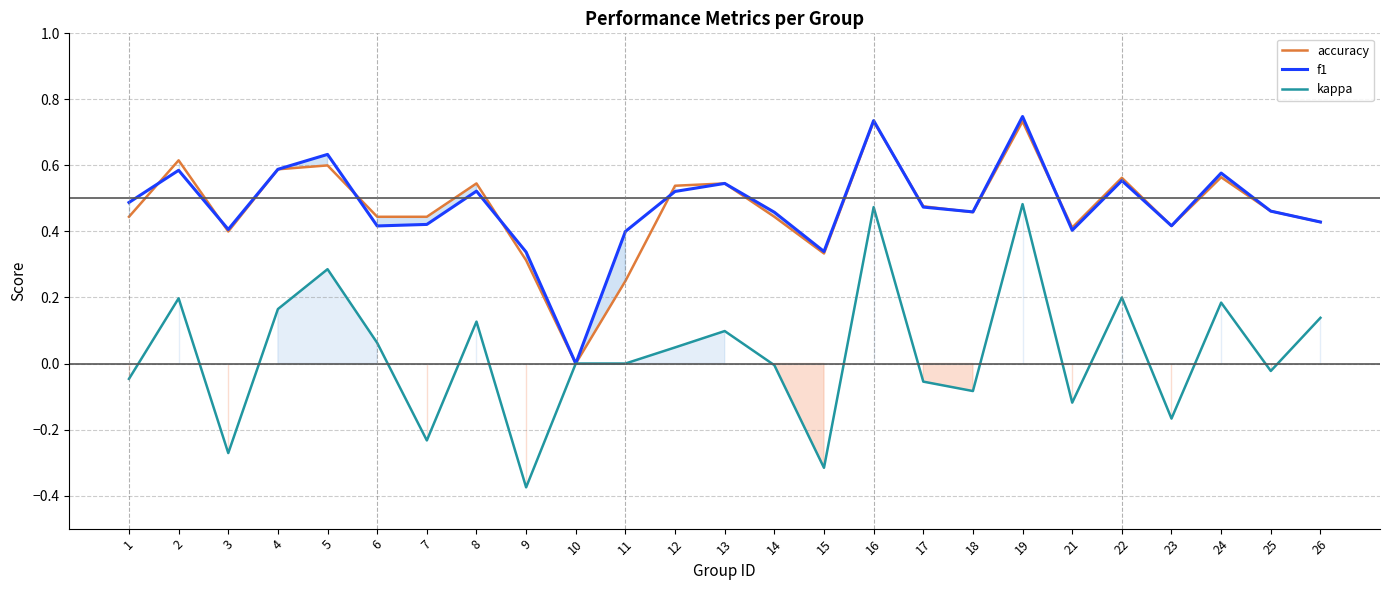

What is the difference between the kappa values at 23 and 4?

0.3